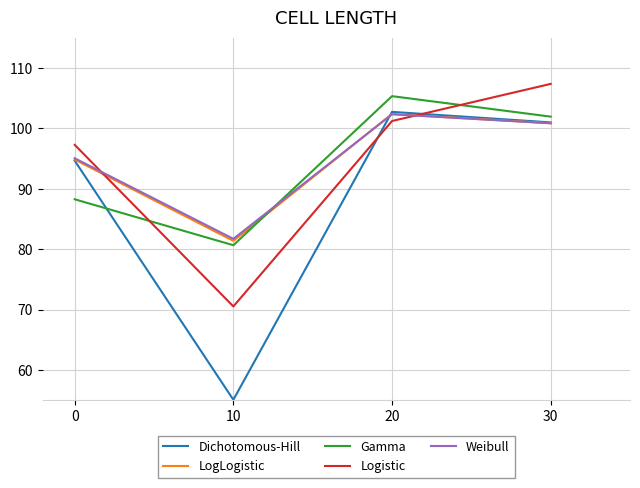

Is this an area chart (filled region under the line)?

No